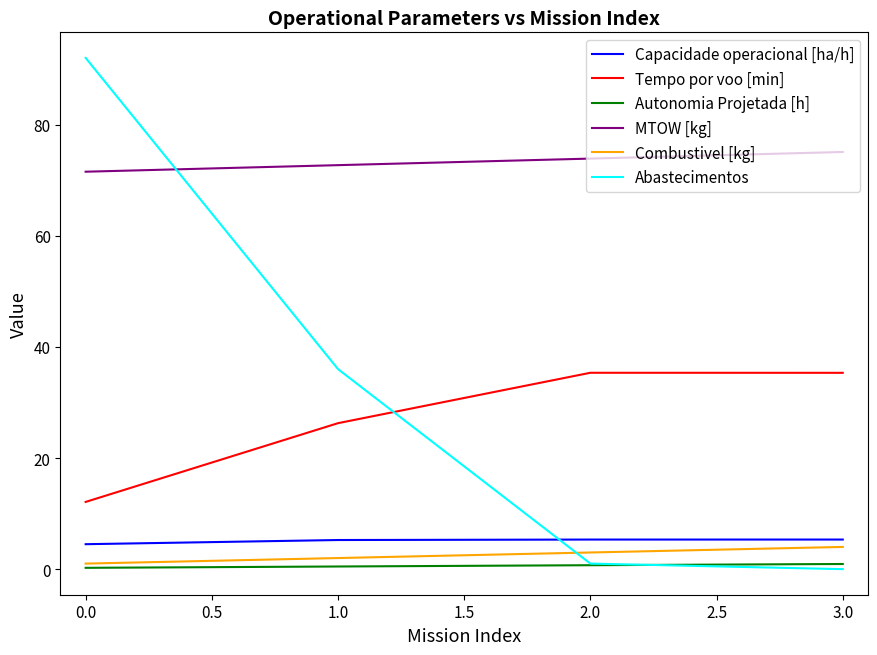

True or false: Capacidade operacional [ha/h] and MTOW [kg] cross at least once.

False